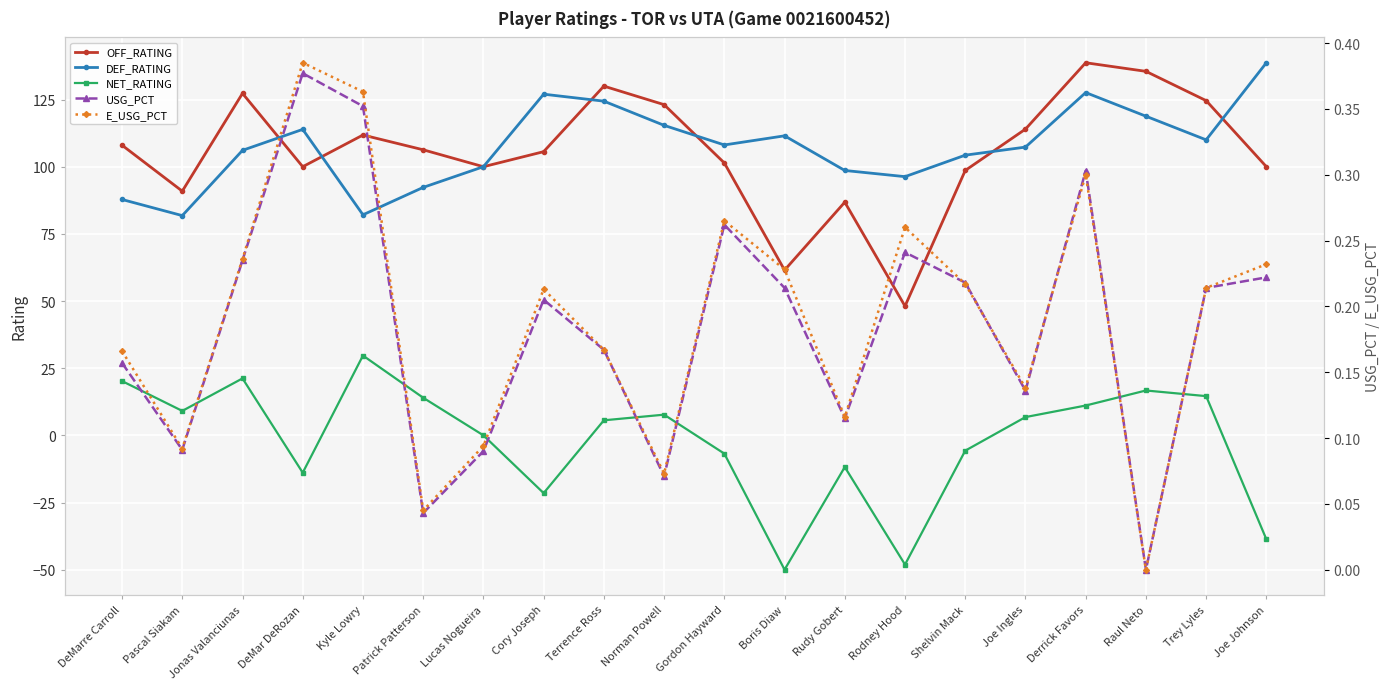

True or false: DEF_RATING and OFF_RATING cross at least once.

True